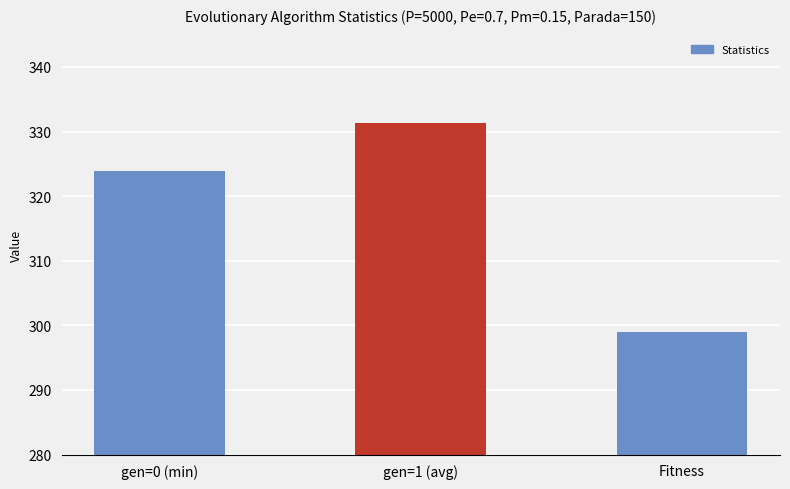

What is the smallest value displayed?

299.0